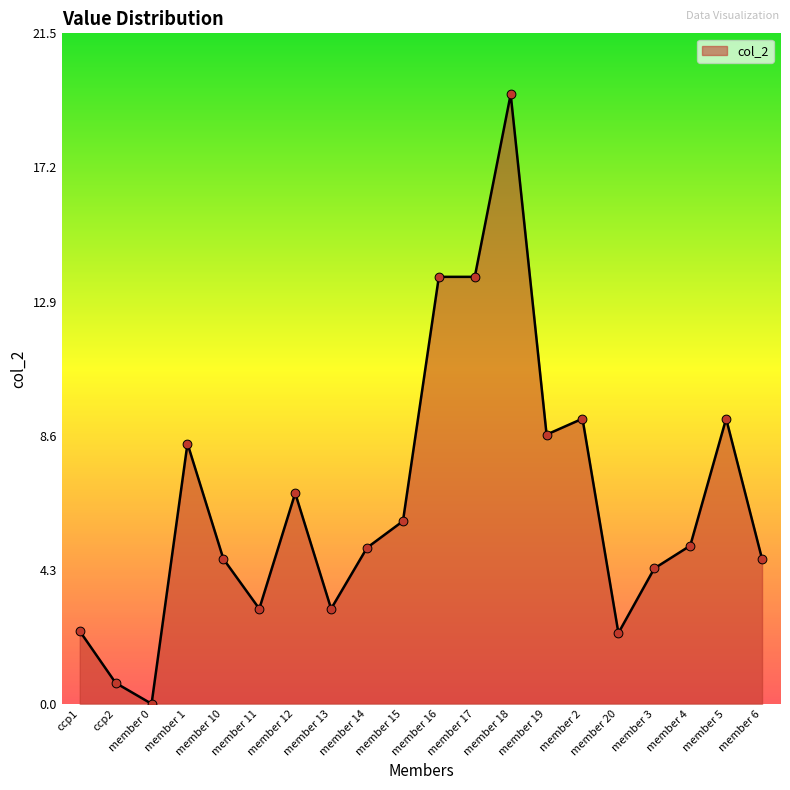

What is the change in value from member 4 to member 6?

-0.4